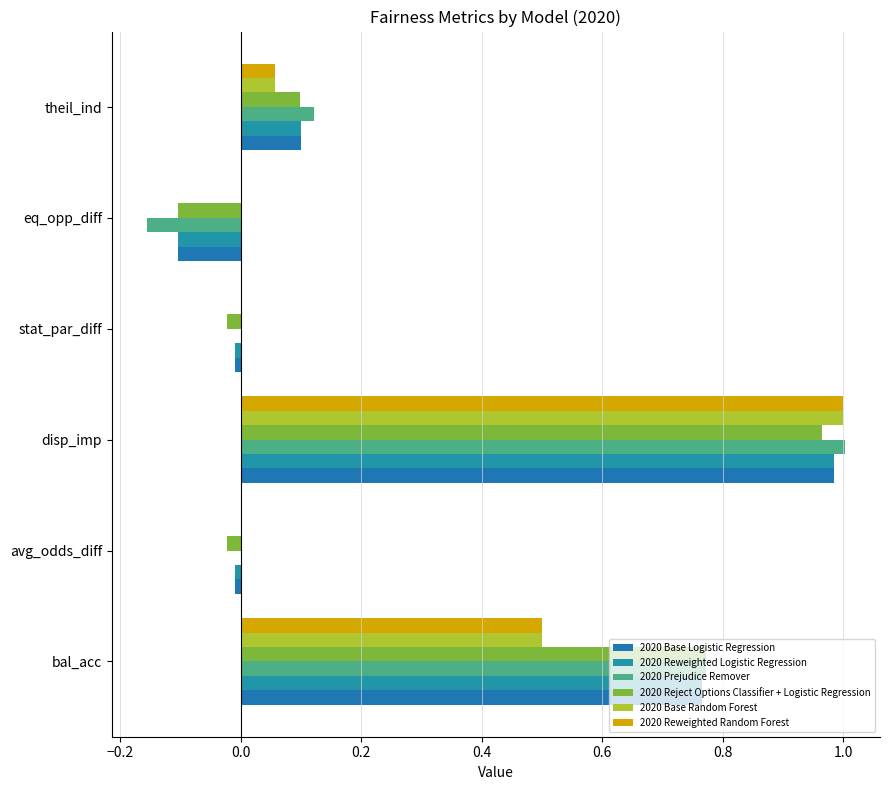

Reading left to right, extract all data points from this chart.

2020 Base Logistic Regression: 0.8	-0.0	1.0	-0.0	-0.1	0.1
2020 Reweighted Logistic Regression: 0.8	-0.0	1.0	-0.0	-0.1	0.1
2020 Prejudice Remover: 0.8	0.0	1.0	0.0	-0.2	0.1
2020 Reject Options Classifier + Logistic Regression: 0.8	-0.0	1.0	-0.0	-0.1	0.1
2020 Base Random Forest: 0.5	0.0	1.0	0.0	0.0	0.1
2020 Reweighted Random Forest: 0.5	0.0	1.0	0.0	0.0	0.1